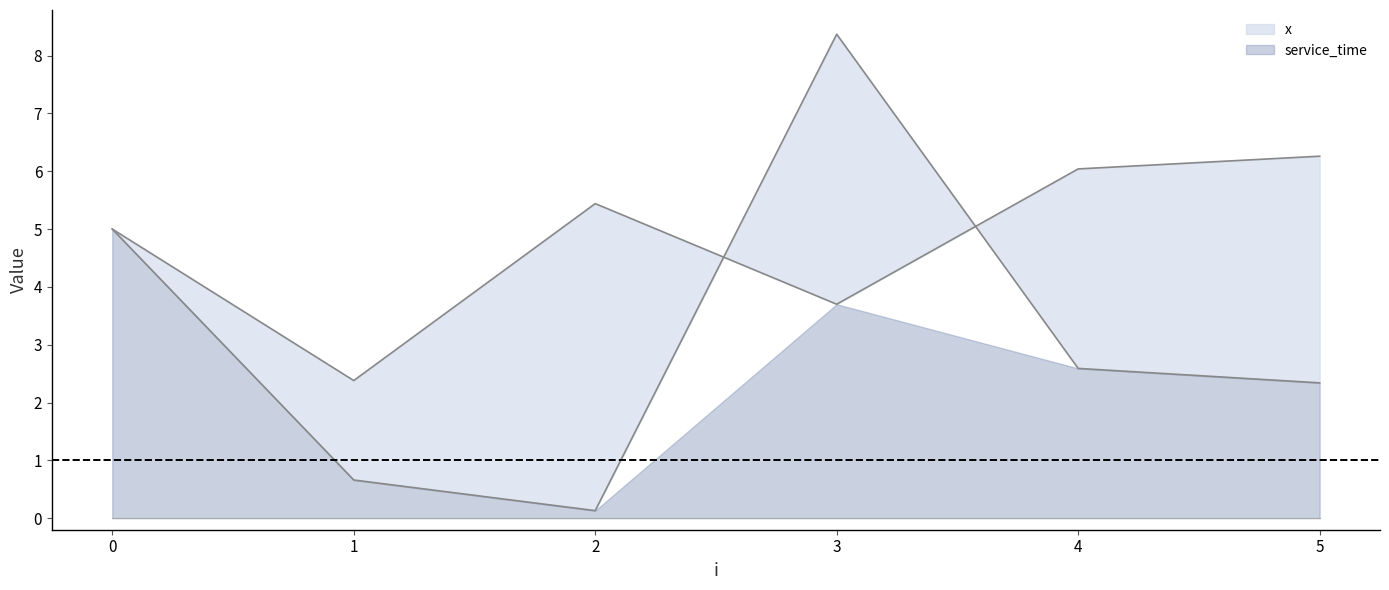

What is the spread (max minus min) of values at 2?

5.3